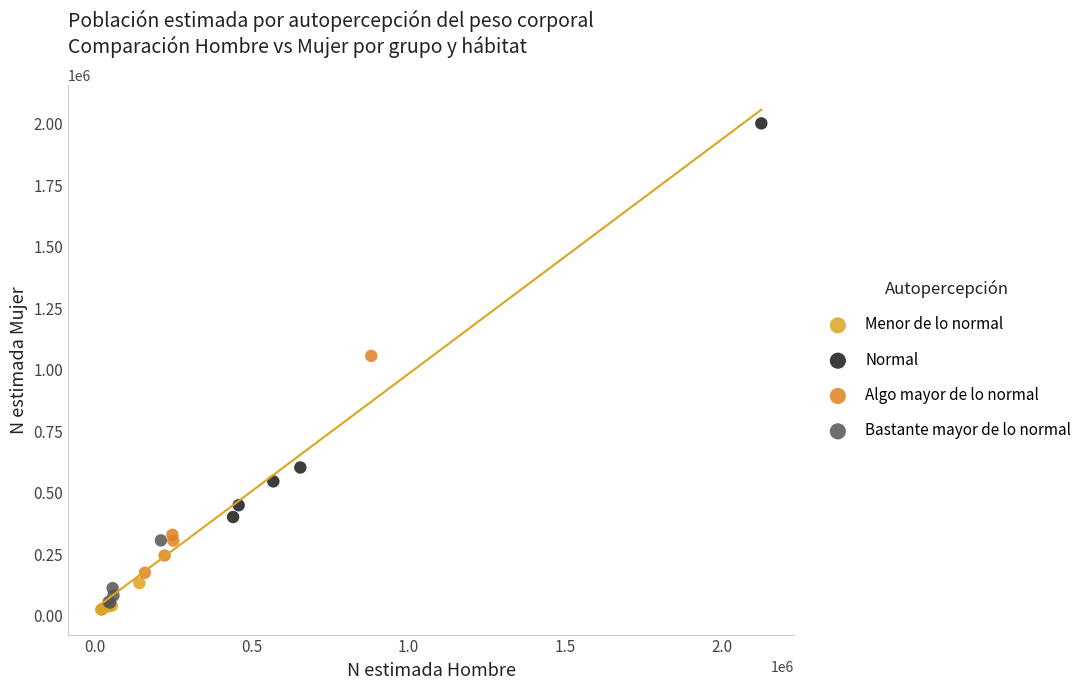

Which series has the largest Y range (max minus min)?

Normal